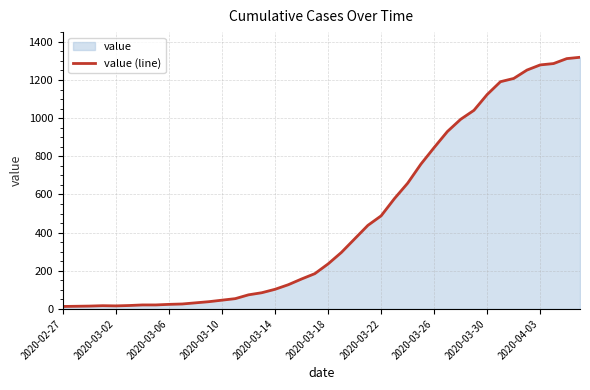

What is the average value?

467